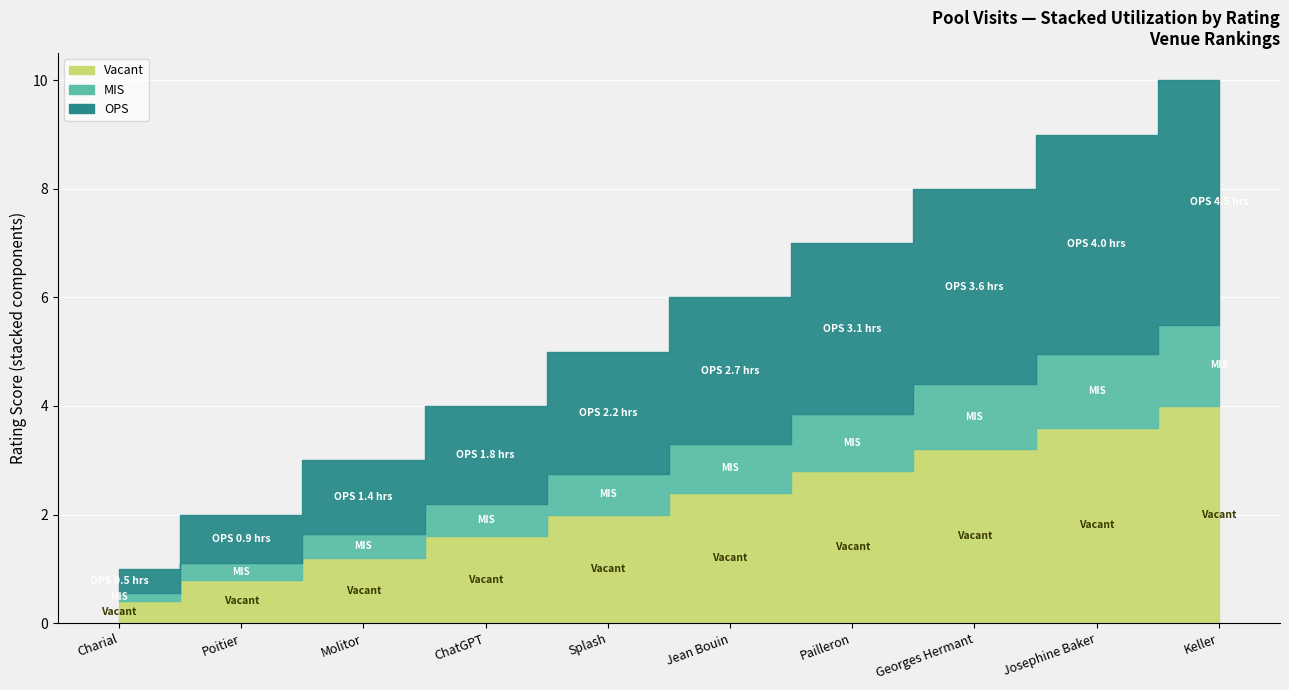

What is the value of the 1st point from the left?

1